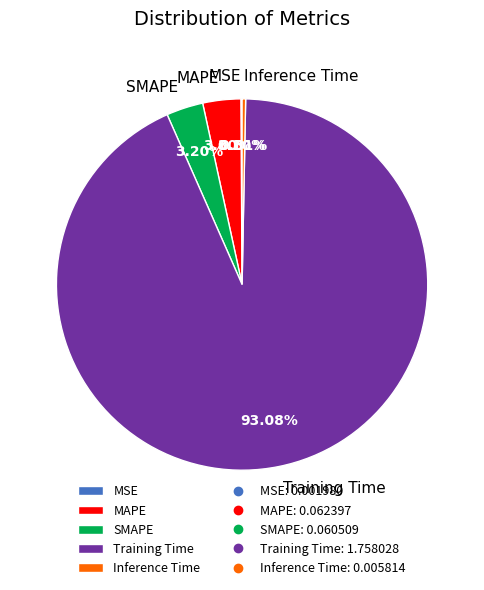

To the nearest percent, what is the difference between the Inference Time and Training Time slice percentages?

93%